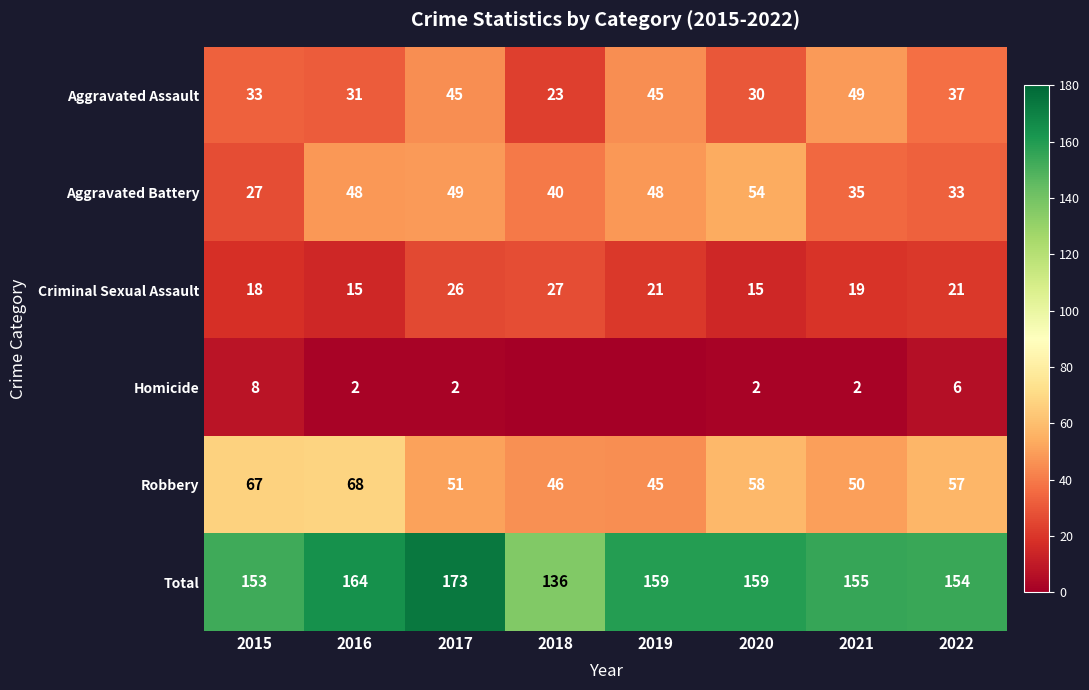

What is the difference between the highest and lowest values at 2021?

153